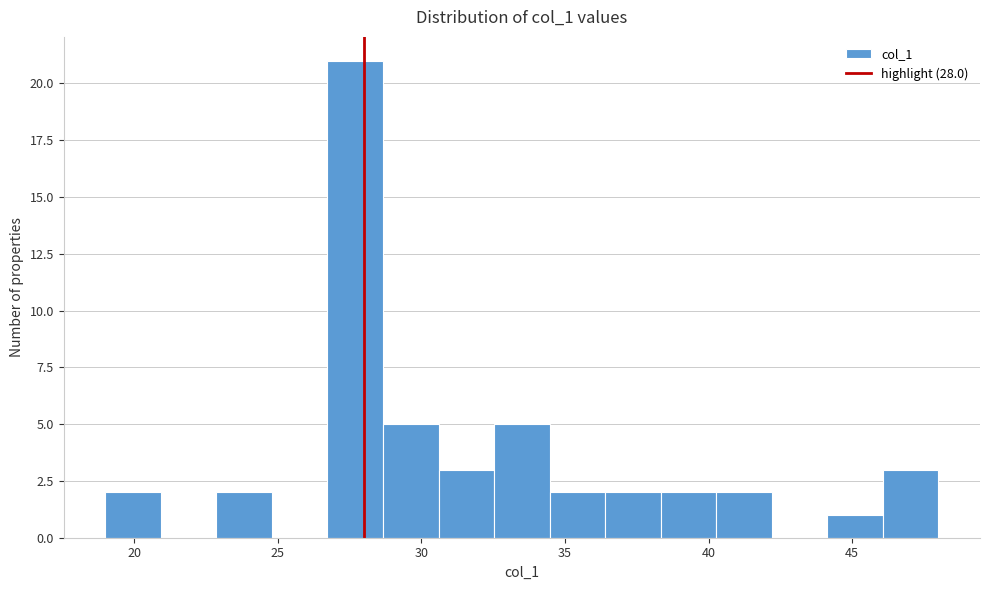

Around what value on the x-axis is the tallest bar? Give the approximate position of its centre, as read against the axis.

27.5